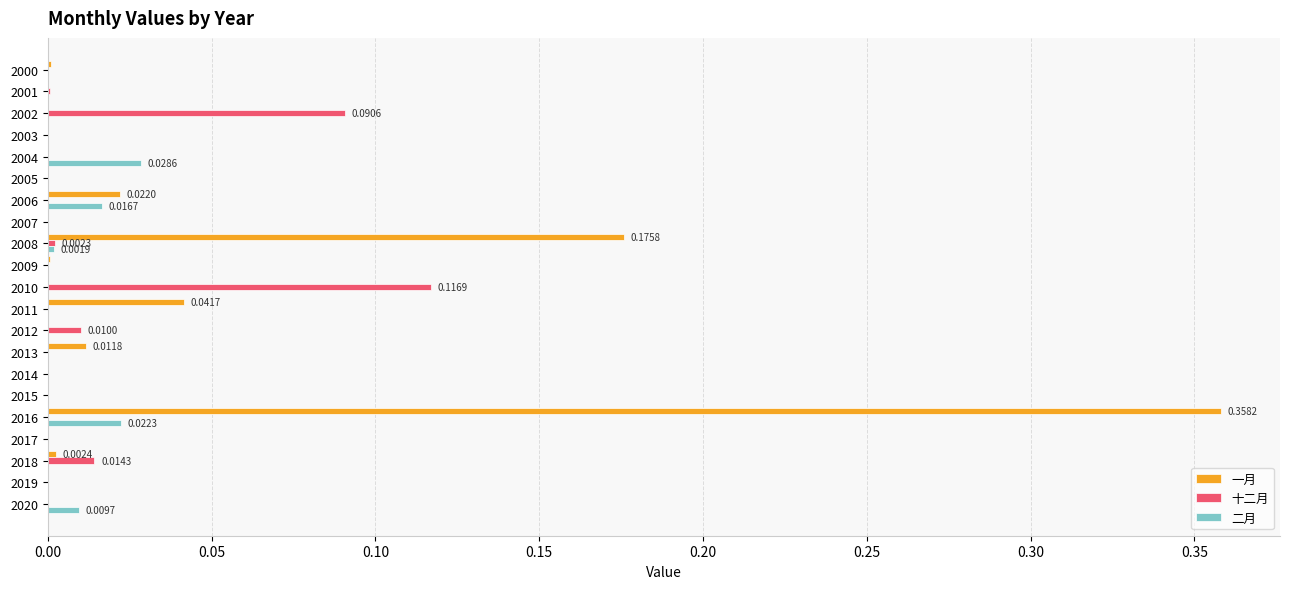

How many data points does each series have?

21